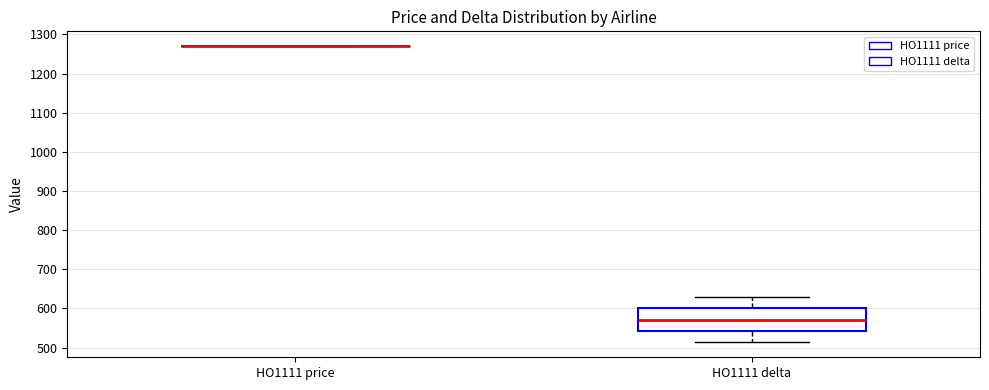

Reading left to right, read every box against the y-axis: the position of its median line, the range the box covers, and the ends of its whiskers. The values are not printed on the chart, so give them approximately, as read against the axis.

HO1111 price: box collapsed to a line at 1270, whiskers 1270 to 1270
HO1111 delta: median 570, box 540 to 600, whiskers 510 to 630